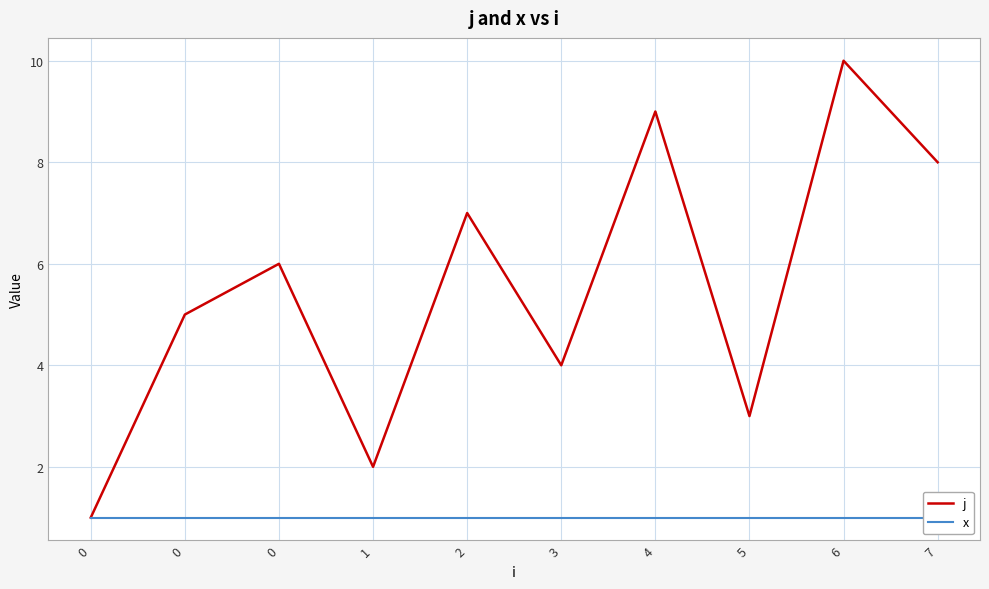

What are all the series names shown in the legend?

j, x